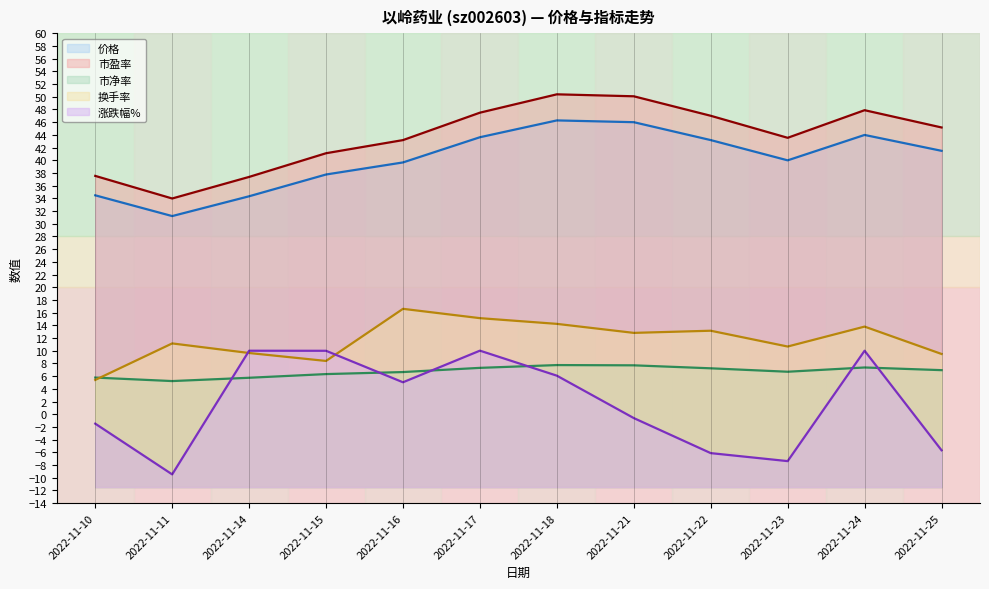

Reading right to left, list all the values displayed in this chart.

价格: 2022-11-25=41.5	2022-11-24=44.0	2022-11-23=40.0	2022-11-22=43.2	2022-11-21=46.0	2022-11-18=46.3	2022-11-17=43.6	2022-11-16=39.7	2022-11-15=37.8	2022-11-14=34.3	2022-11-11=31.2	2022-11-10=34.5
市盈率: 2022-11-25=45.2	2022-11-24=47.9	2022-11-23=43.5	2022-11-22=47.0	2022-11-21=50.1	2022-11-18=50.4	2022-11-17=47.5	2022-11-16=43.2	2022-11-15=41.1	2022-11-14=37.4	2022-11-11=34.0	2022-11-10=37.5
市净率: 2022-11-25=6.9	2022-11-24=7.4	2022-11-23=6.7	2022-11-22=7.2	2022-11-21=7.7	2022-11-18=7.7	2022-11-17=7.3	2022-11-16=6.6	2022-11-15=6.3	2022-11-14=5.7	2022-11-11=5.2	2022-11-10=5.8
换手率: 2022-11-25=9.5	2022-11-24=13.8	2022-11-23=10.7	2022-11-22=13.2	2022-11-21=12.8	2022-11-18=14.2	2022-11-17=15.1	2022-11-16=16.6	2022-11-15=8.4	2022-11-14=9.6	2022-11-11=11.2	2022-11-10=5.4
涨跌幅%: 2022-11-25=-5.7	2022-11-24=10.0	2022-11-23=-7.4	2022-11-22=-6.1	2022-11-21=-0.6	2022-11-18=6.1	2022-11-17=10.0	2022-11-16=5.0	2022-11-15=10.0	2022-11-14=10.0	2022-11-11=-9.5	2022-11-10=-1.5